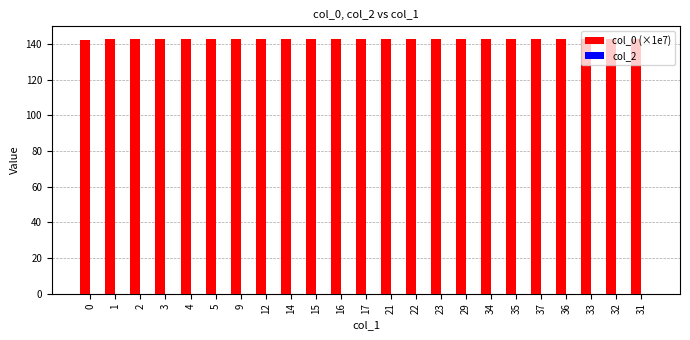

The value at 35 is 142.8. True or false?

True